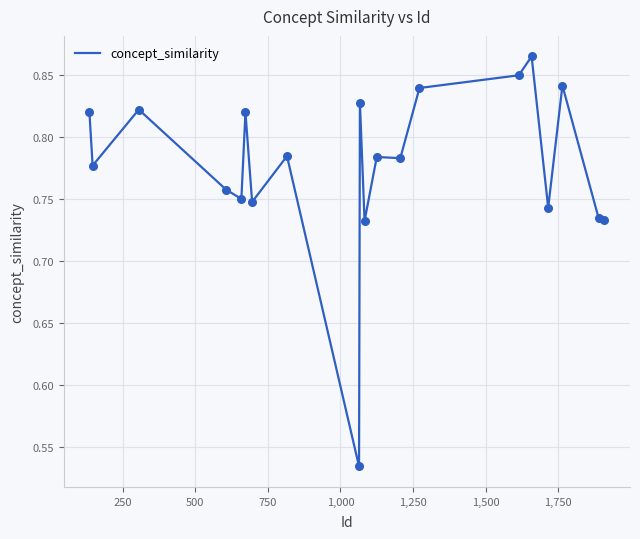

What is the difference between the maximum and minimum values?

0.3